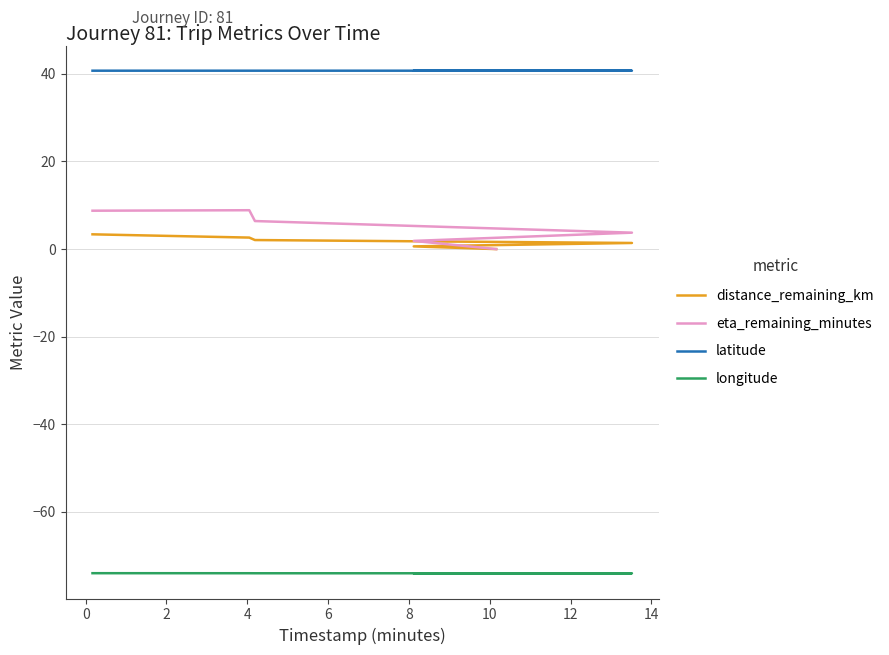

The latitude series shows 40.7 at 0. True or false?

True